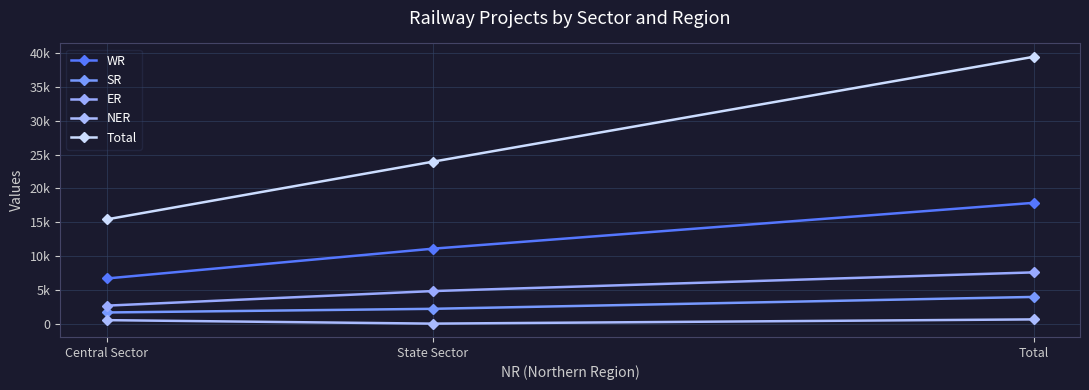

Between Central Sector and State Sector, which series saw the biggest shift?

Total